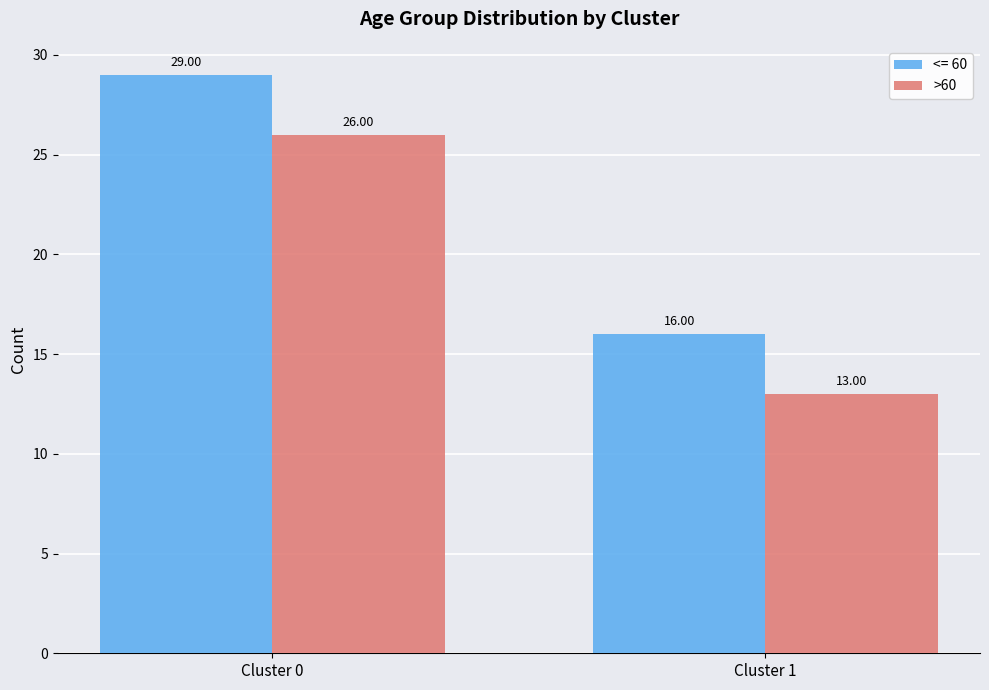

Rank the categories by <= 60 value from lowest to highest.

Cluster 1, Cluster 0